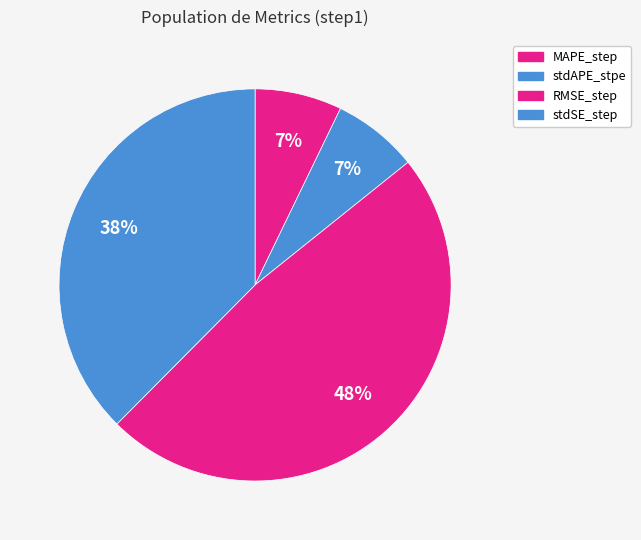

Which category has the smallest portion of the pie?

stdAPE_stpe